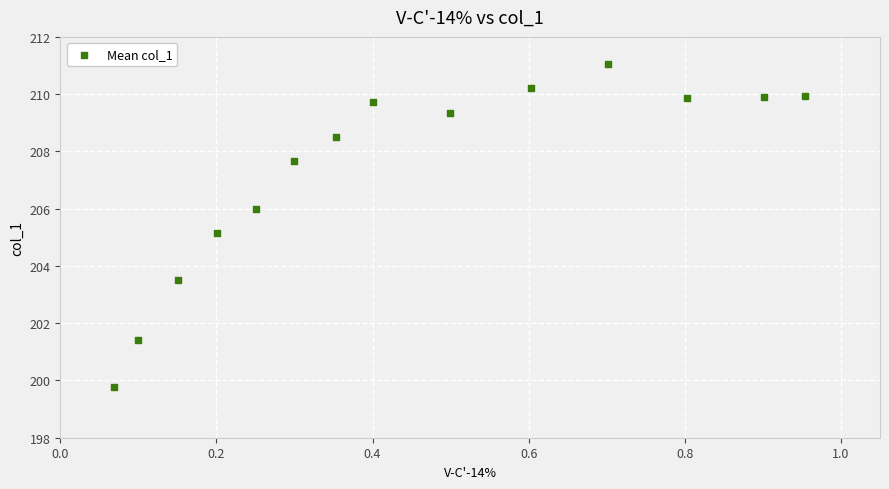

What is the range of Y values (max minus min)?

11.3